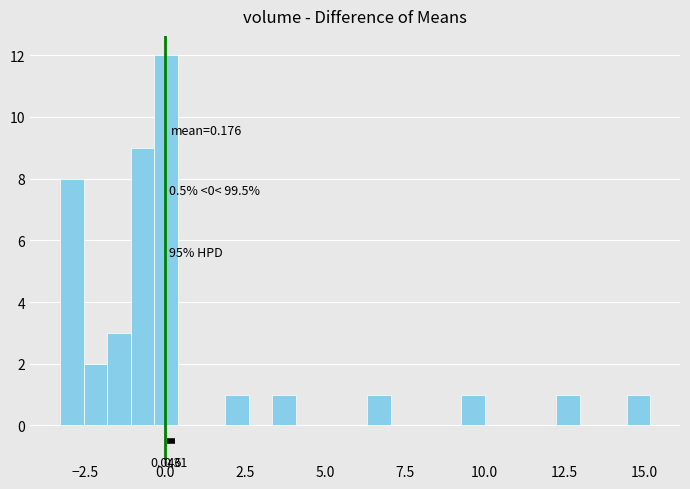

Read against the x-axis, roughly where is the centre of the tallest bar?

0.0